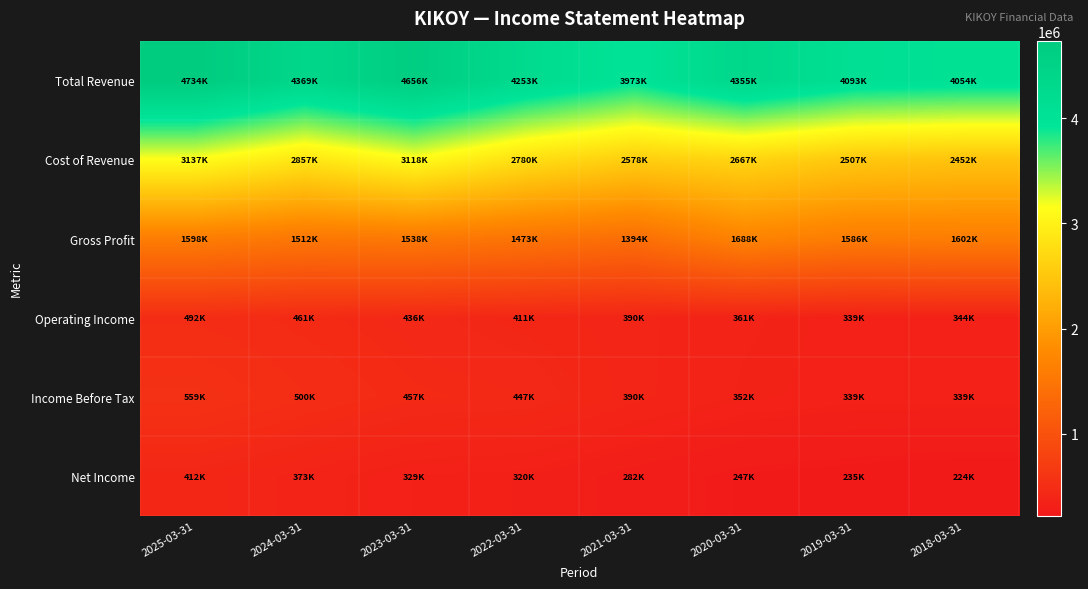

Reading left to right, extract all data points from this chart.

Total Revenue: 2025-03-31=4734500	2024-03-31=4369000	2023-03-31=4655700	2022-03-31=4252800	2021-03-31=3973000	2020-03-31=4355100	2019-03-31=4093200	2018-03-31=4054400
Cost of Revenue: 2025-03-31=3136900	2024-03-31=2856900	2023-03-31=3117900	2022-03-31=2780200	2021-03-31=2578500	2020-03-31=2667000	2019-03-31=2507000	2018-03-31=2452100
Gross Profit: 2025-03-31=1597600	2024-03-31=1512200	2023-03-31=1537800	2022-03-31=1472600	2021-03-31=1394500	2020-03-31=1688100	2019-03-31=1586100	2018-03-31=1602300
Operating Income: 2025-03-31=492200	2024-03-31=460800	2023-03-31=435500	2022-03-31=410900	2021-03-31=389800	2020-03-31=360800	2019-03-31=338900	2018-03-31=343700
Income Before Tax: 2025-03-31=559300	2024-03-31=499800	2023-03-31=457300	2022-03-31=446600	2021-03-31=390500	2020-03-31=352500	2019-03-31=339300	2018-03-31=338900
Net Income: 2025-03-31=412000	2024-03-31=373200	2023-03-31=329000	2022-03-31=320400	2021-03-31=281700	2020-03-31=247200	2019-03-31=234600	2018-03-31=224500